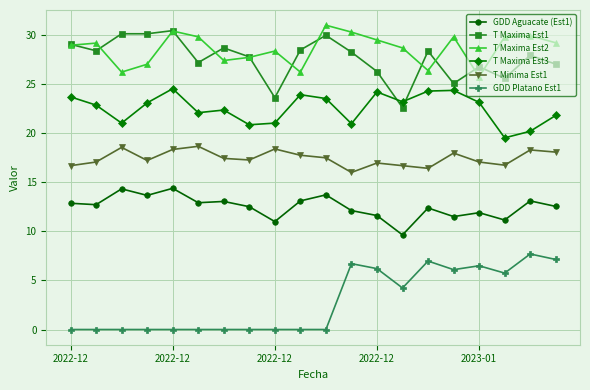

What is the greatest value displayed?

31.0